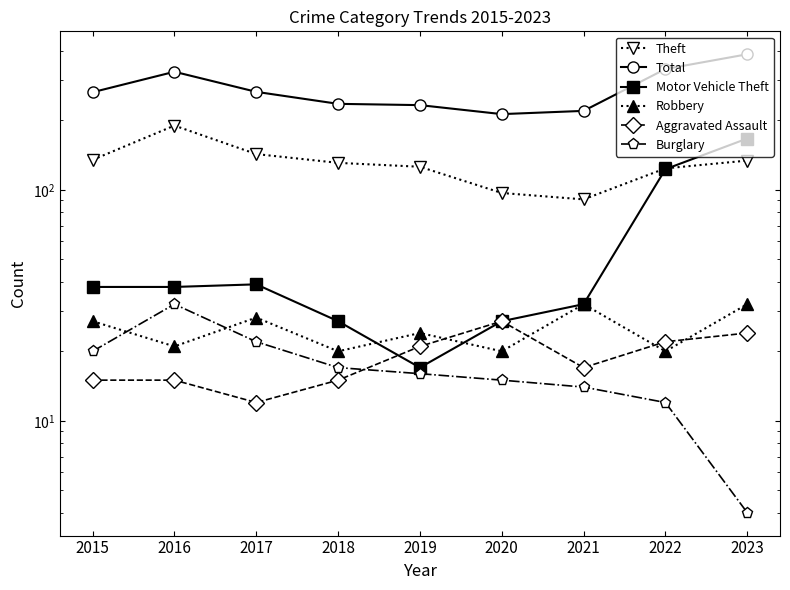

The value of Motor Vehicle Theft at 2021 is 32. True or false?

True